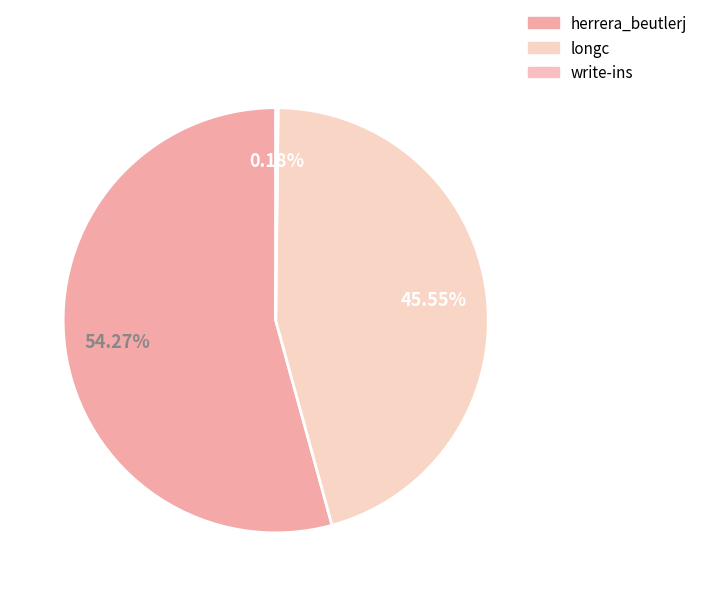

What percentage do longc and write-ins together represent?

45.7%